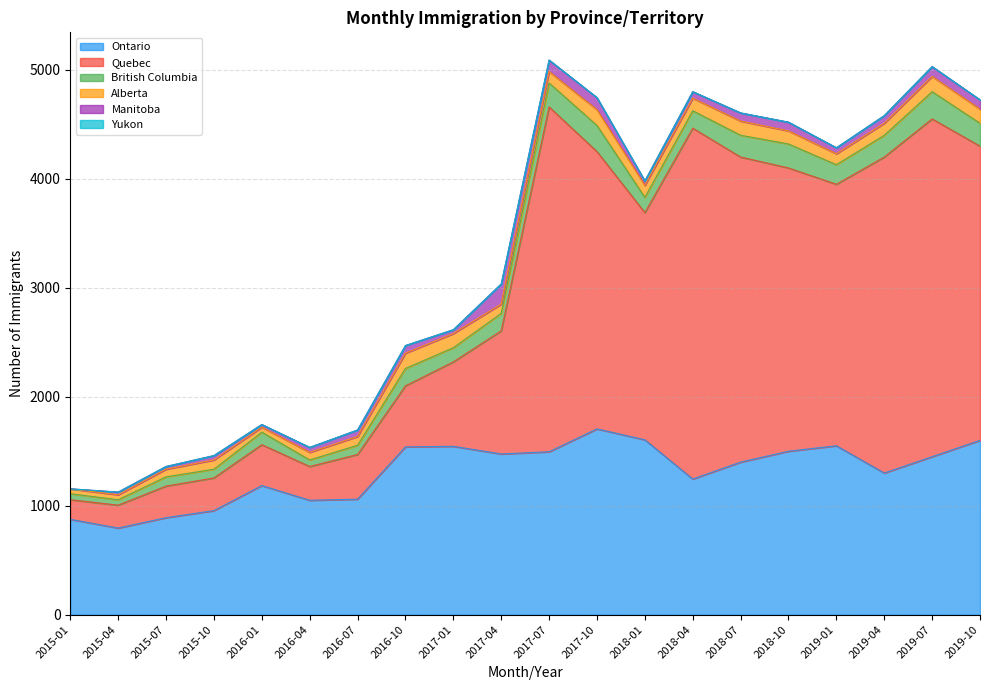

What are all the series names shown in the legend?

Ontario, Quebec, British Columbia, Alberta, Manitoba, Yukon